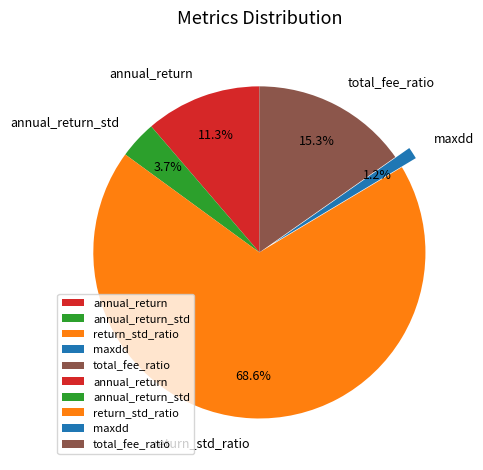

Is it true that return_std_ratio is 69% of the pie?

True